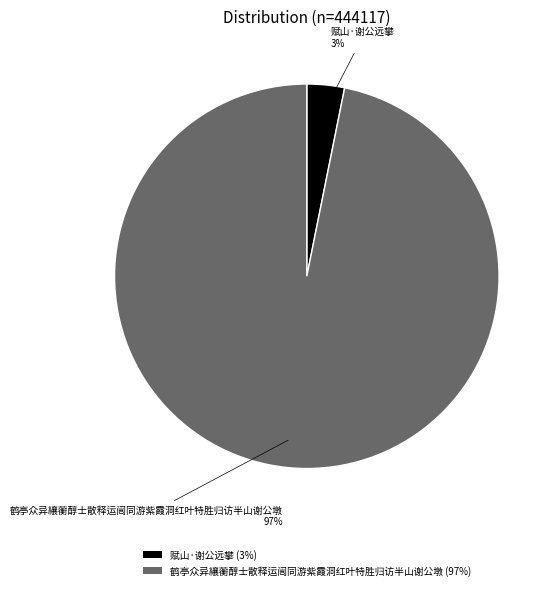

Is it true that 鹤亭众异纕蘅醇士散释运闿同游紫霞洞红叶特胜归访半山谢公墩 is 97% of the pie?

True